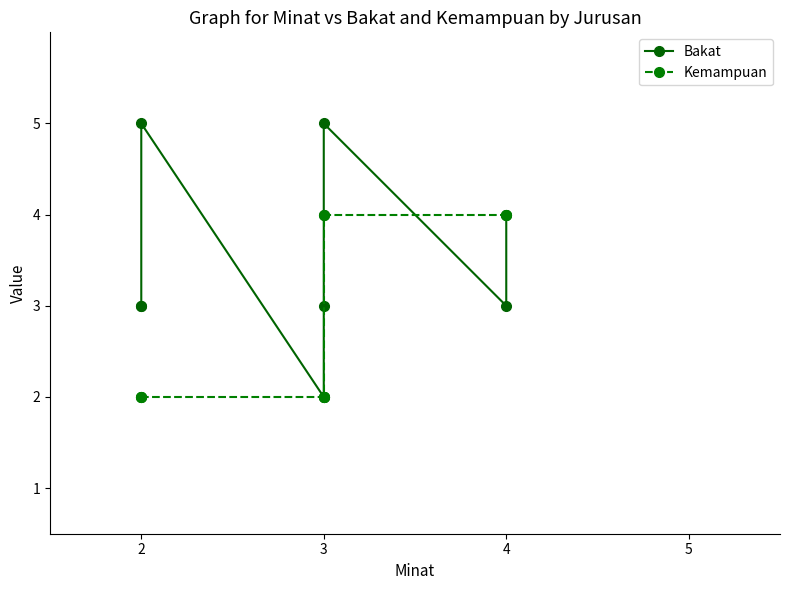

How many categories are shown in the chart?

9